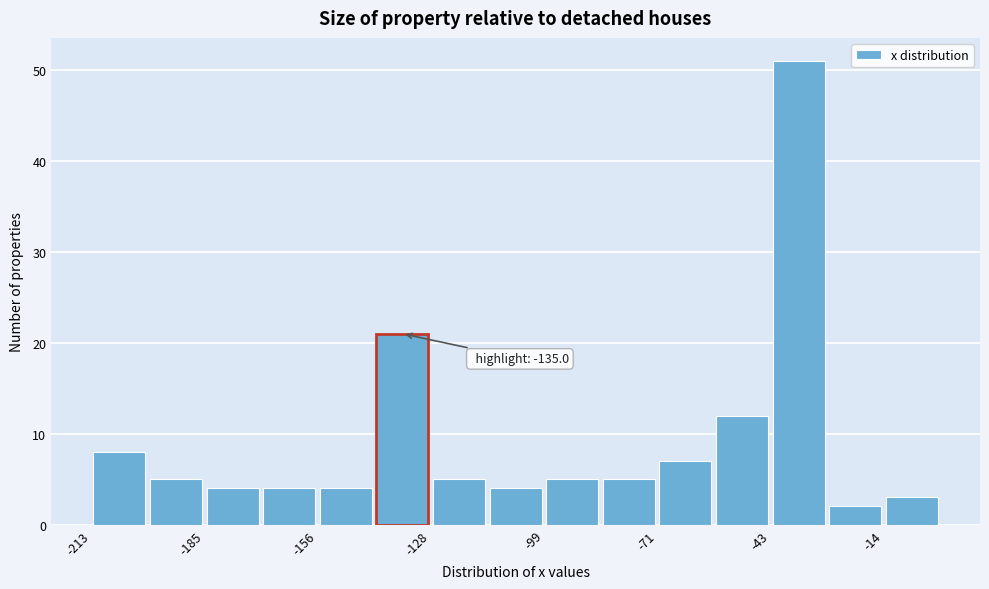

Around what value on the x-axis is the tallest bar? Give the approximate position of its centre, as read against the axis.

-35